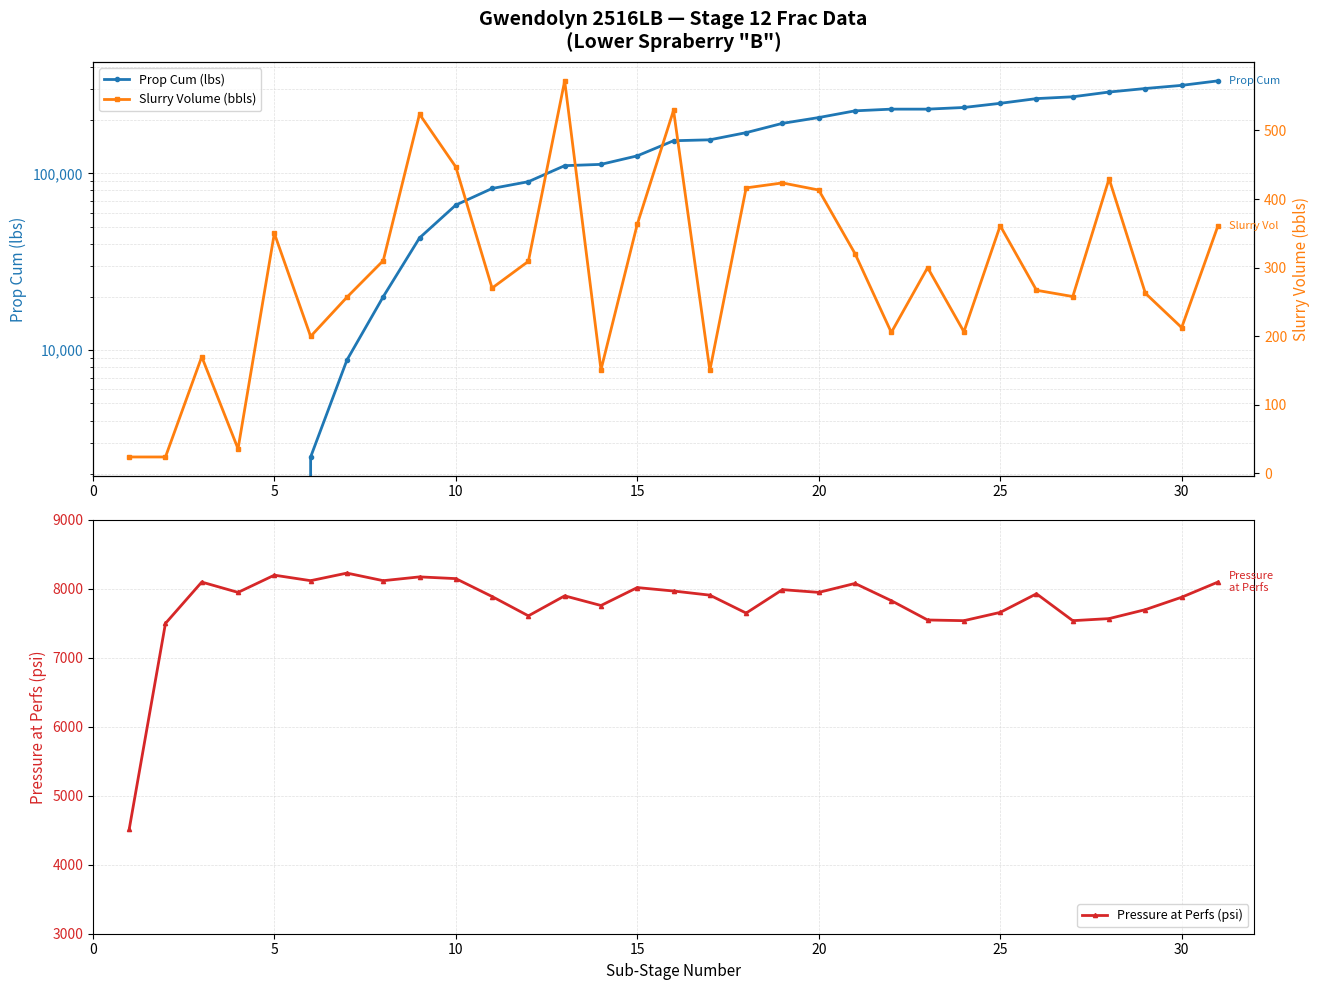

How many interior local valleys does the Slurry Volume (bbls) series have?

9